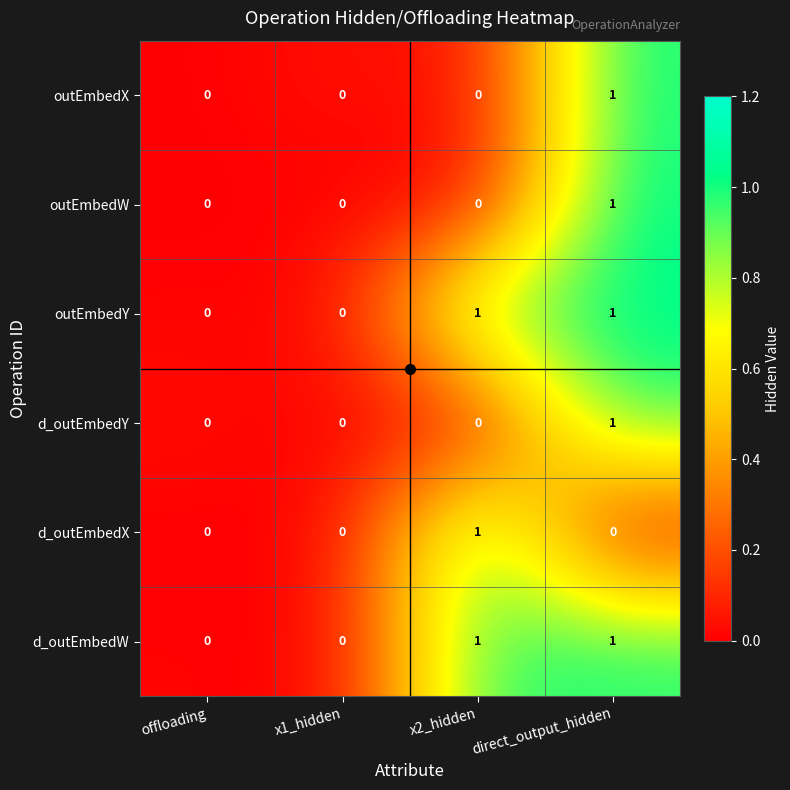

Count the d_outEmbedX values in the range 0 to 1.

4